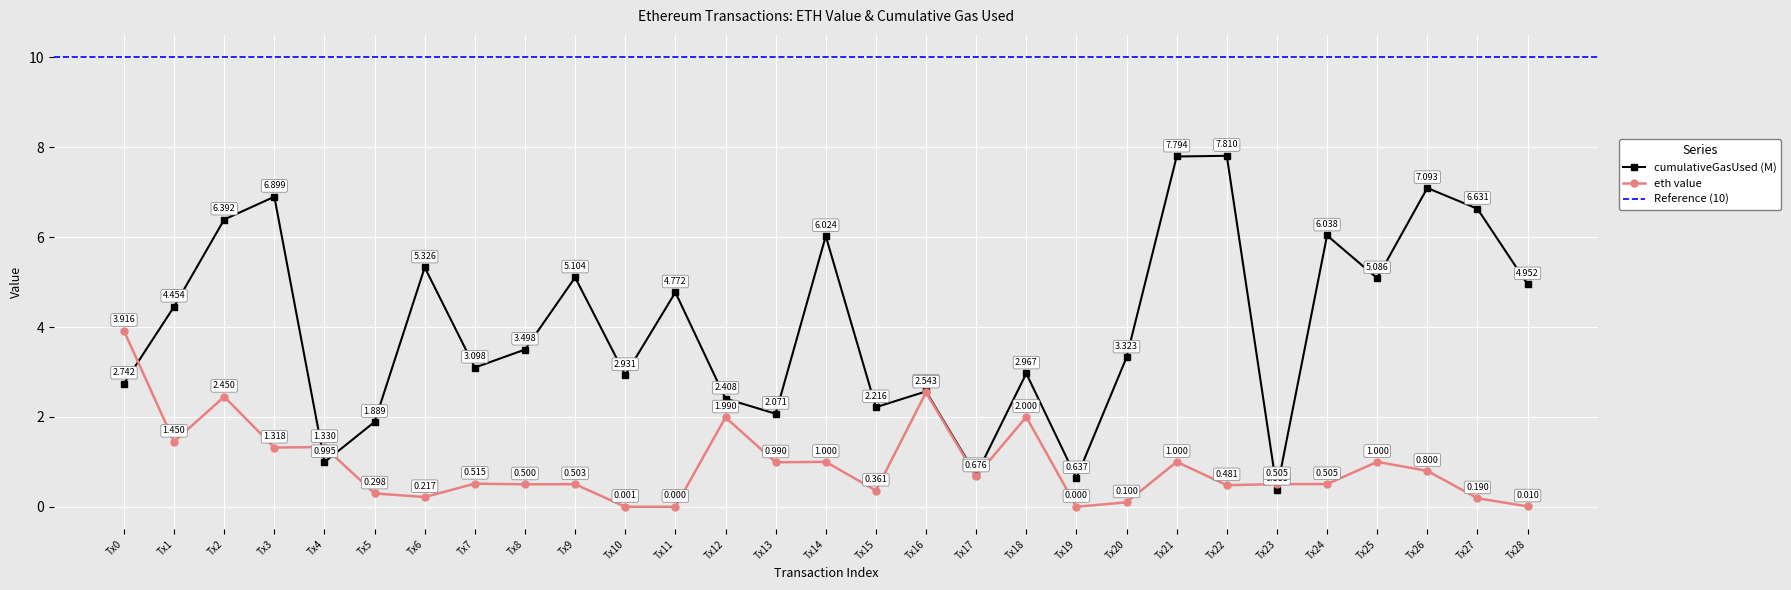

How many values in the cumulativeGasUsed (M) series exceed 3?

17